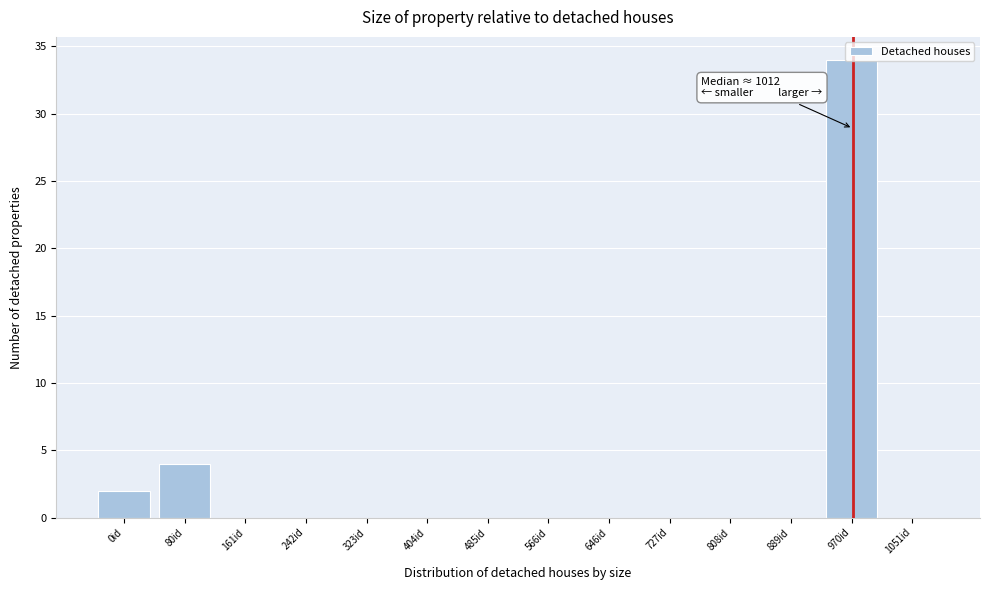

What is the change in value from 242id to 970id?

+34